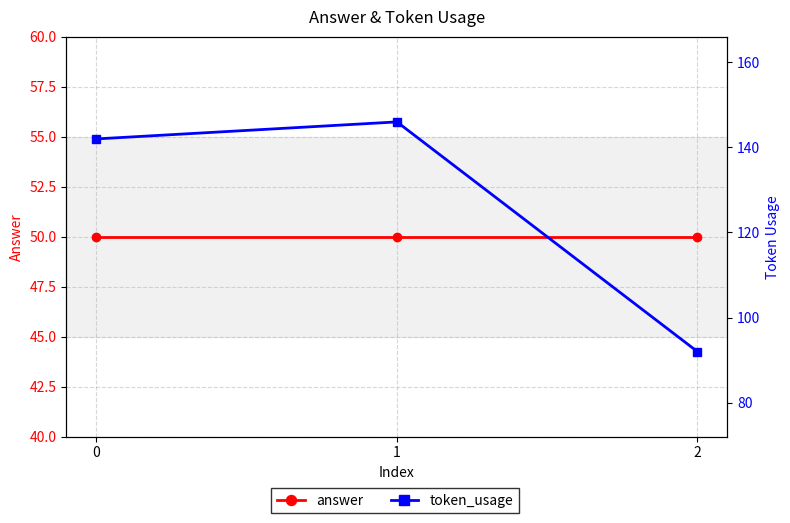

The value of answer at 1 is 50. True or false?

True